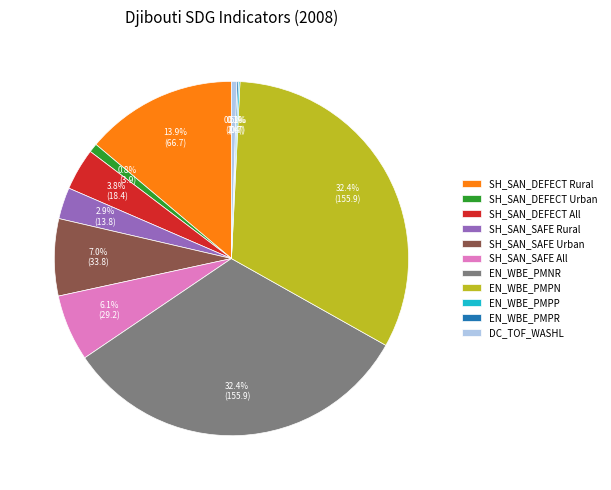

Does SH_SAN_DEFECT Urban account for over 50% of the chart?

No